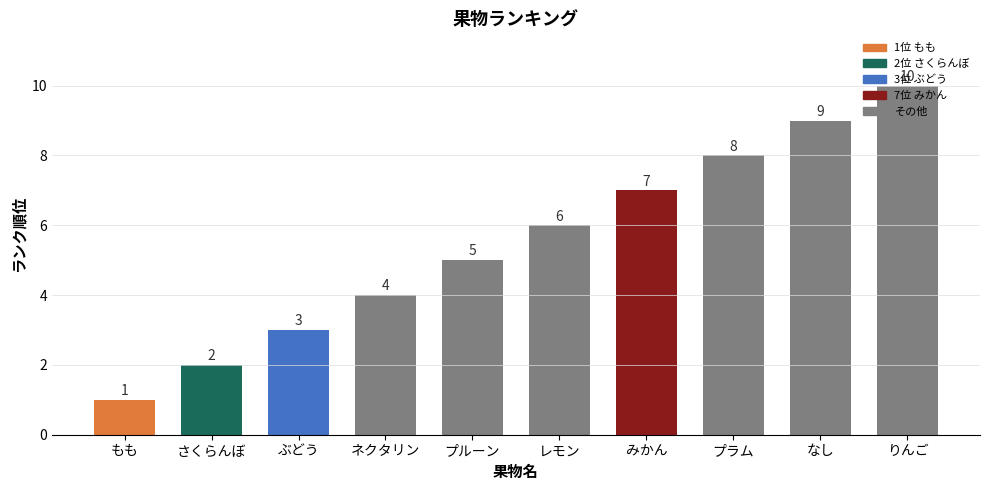

What is the smallest value displayed?

1